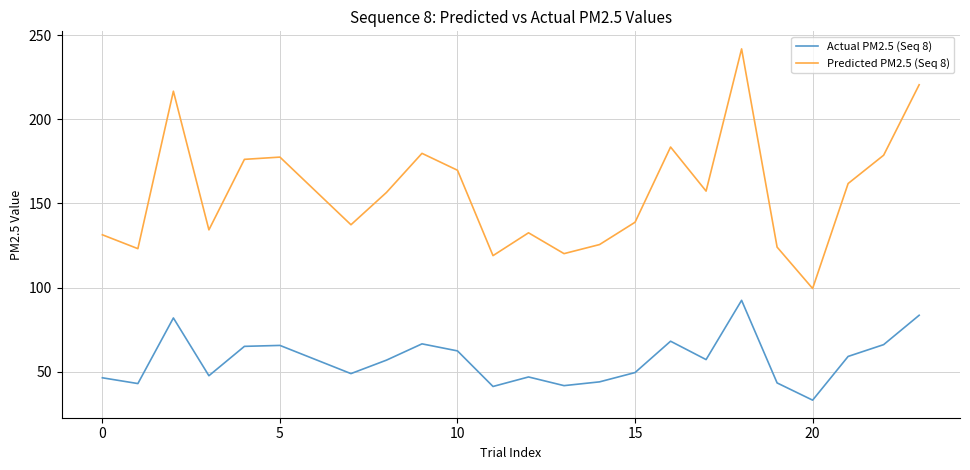

At how many categories does at least one series exceed 87?

24